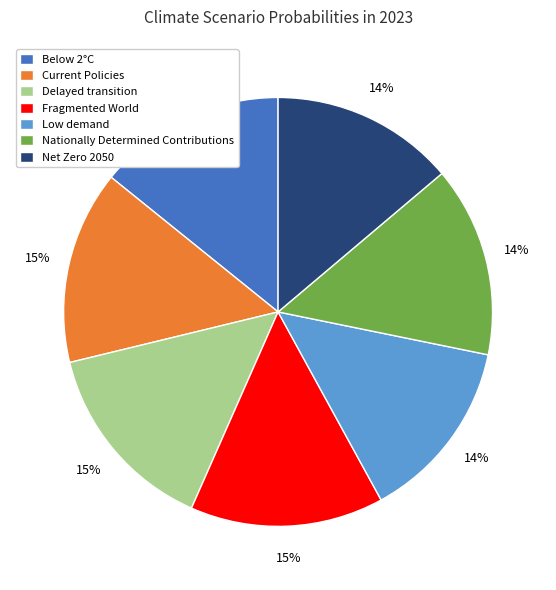

What percentage is the Below 2°C slice, to the nearest percent?

14%